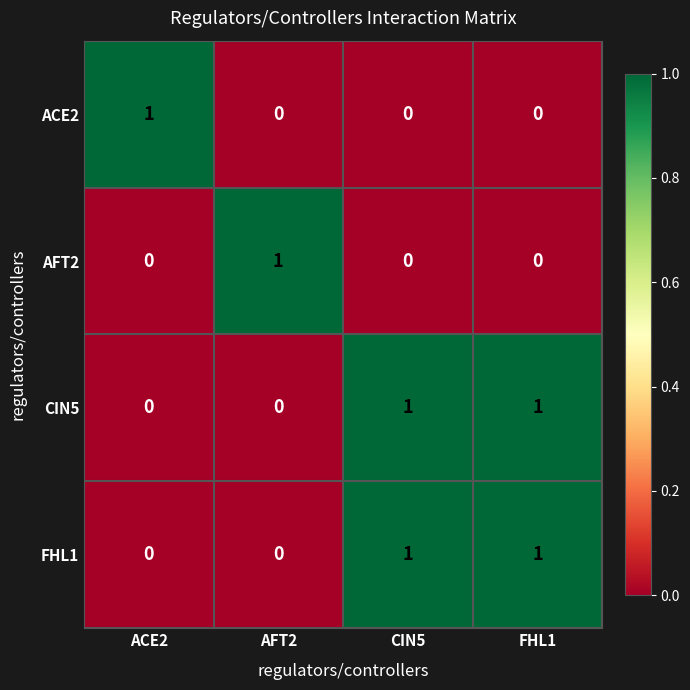

At how many categories does at least one series exceed 0?

4